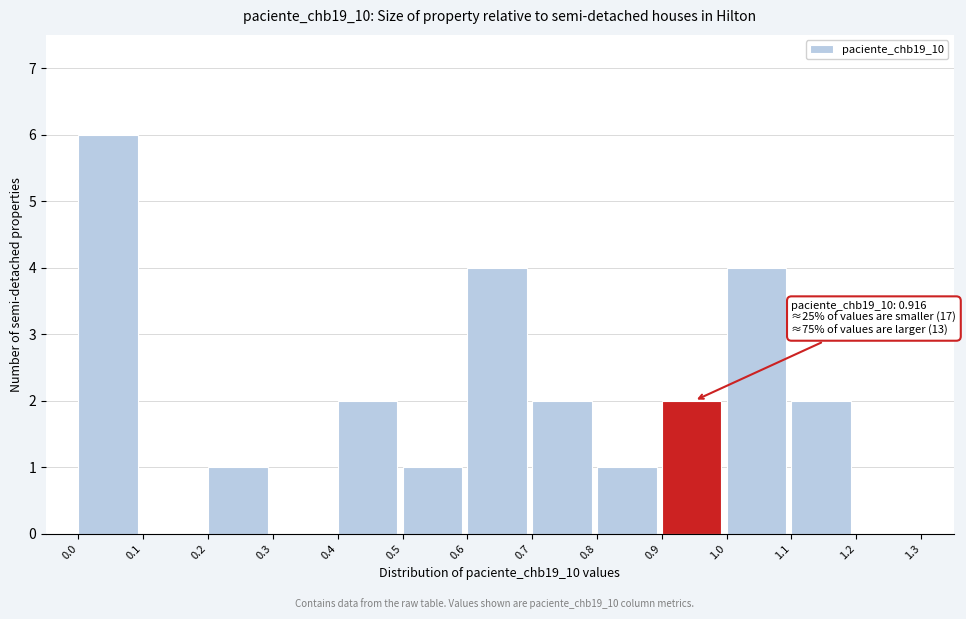

Which range on the x-axis has the tallest bar?

0.0 to 0.1